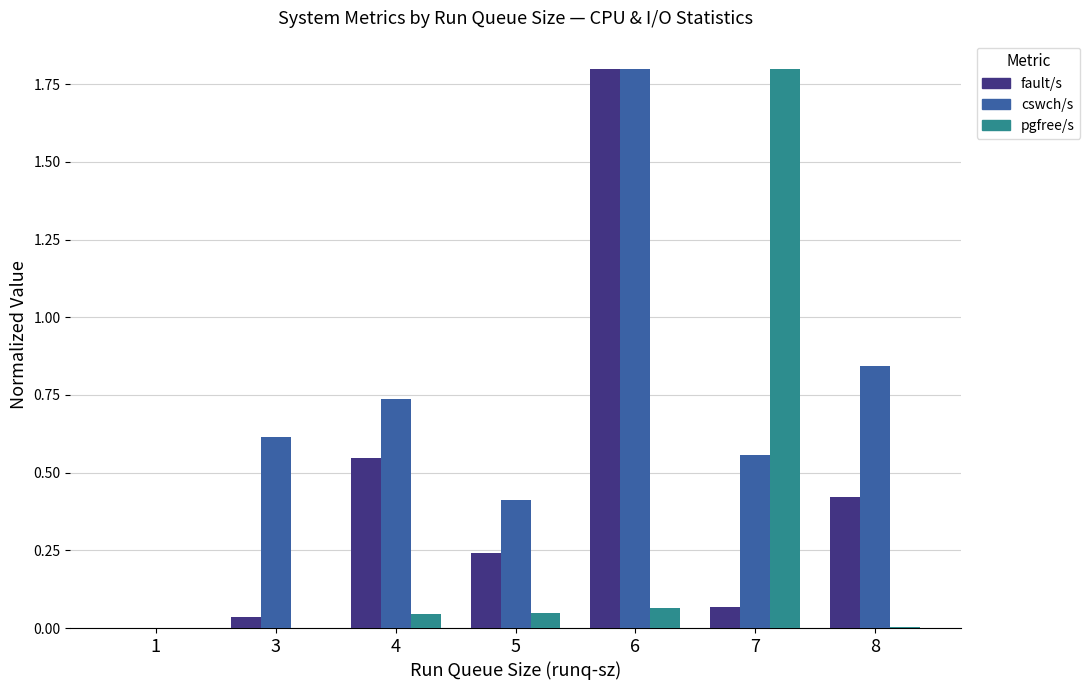

What is the sum of all pgfree/s values?

2.0